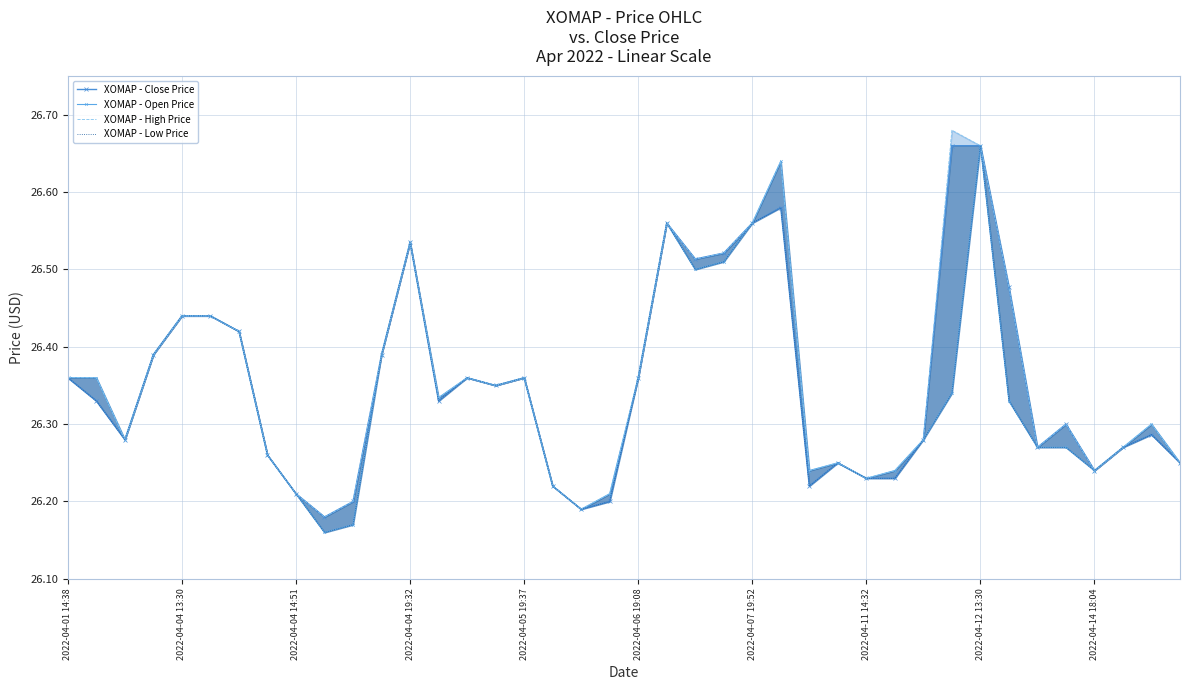

Which series has the largest total across all categories?

XOMAP - High Price